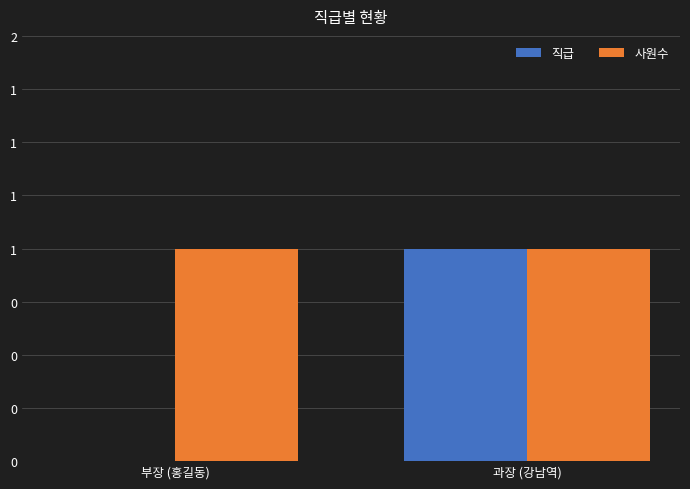

Is it true that 사원수 equals 1 at 부장 (홍길동)?

True